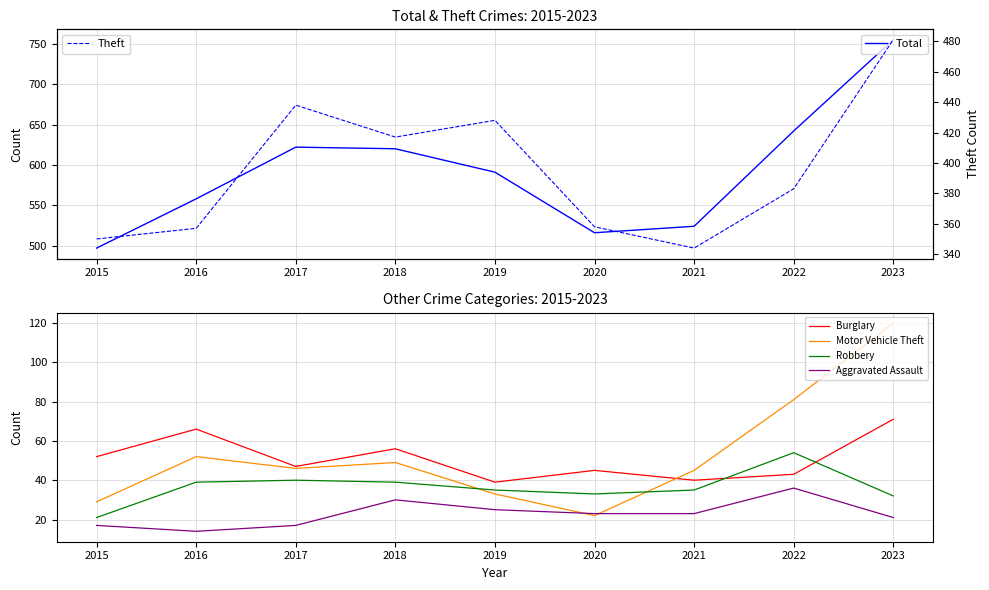

Reading left to right, extract all data points from this chart.

Total: 497	558	622	620	591	516	524	642	755
Burglary: 52	66	47	56	39	45	40	43	71
Motor Vehicle Theft: 29	52	46	49	33	22	45	81	120
Robbery: 21	39	40	39	35	33	35	54	32
Aggravated Assault: 17	14	17	30	25	23	23	36	21
Theft: 350	357	438	417	428	358	344	383	481